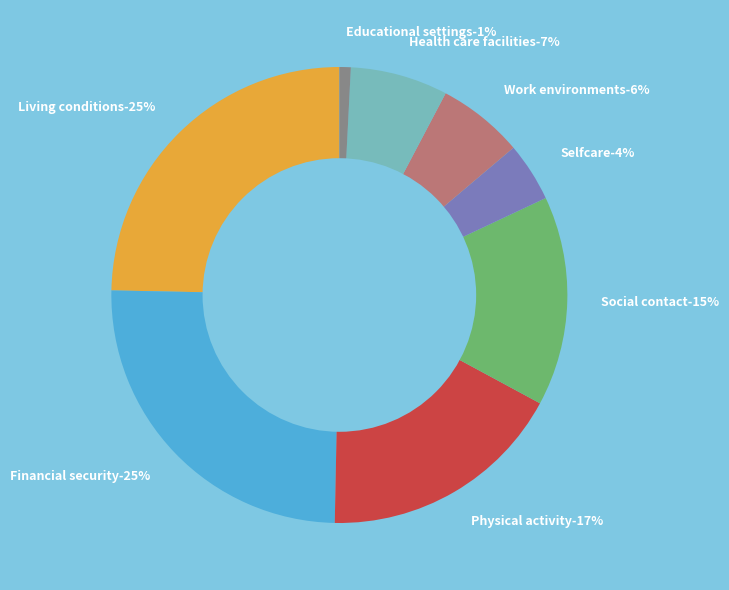

True or false: Physical activity accounts for 17% of the total.

True